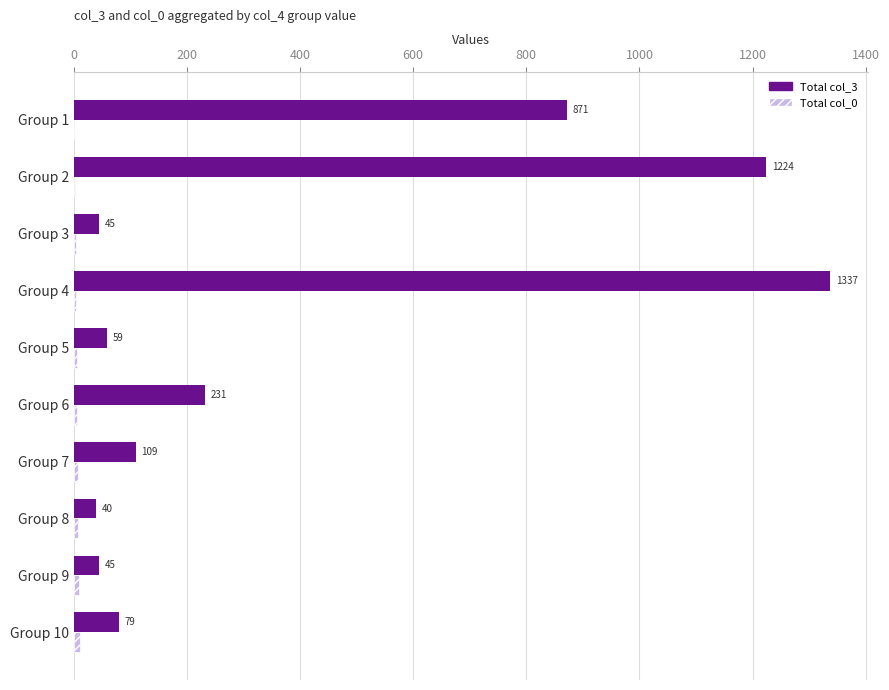

At which label does Total col_3 reach its peak?

Group 4